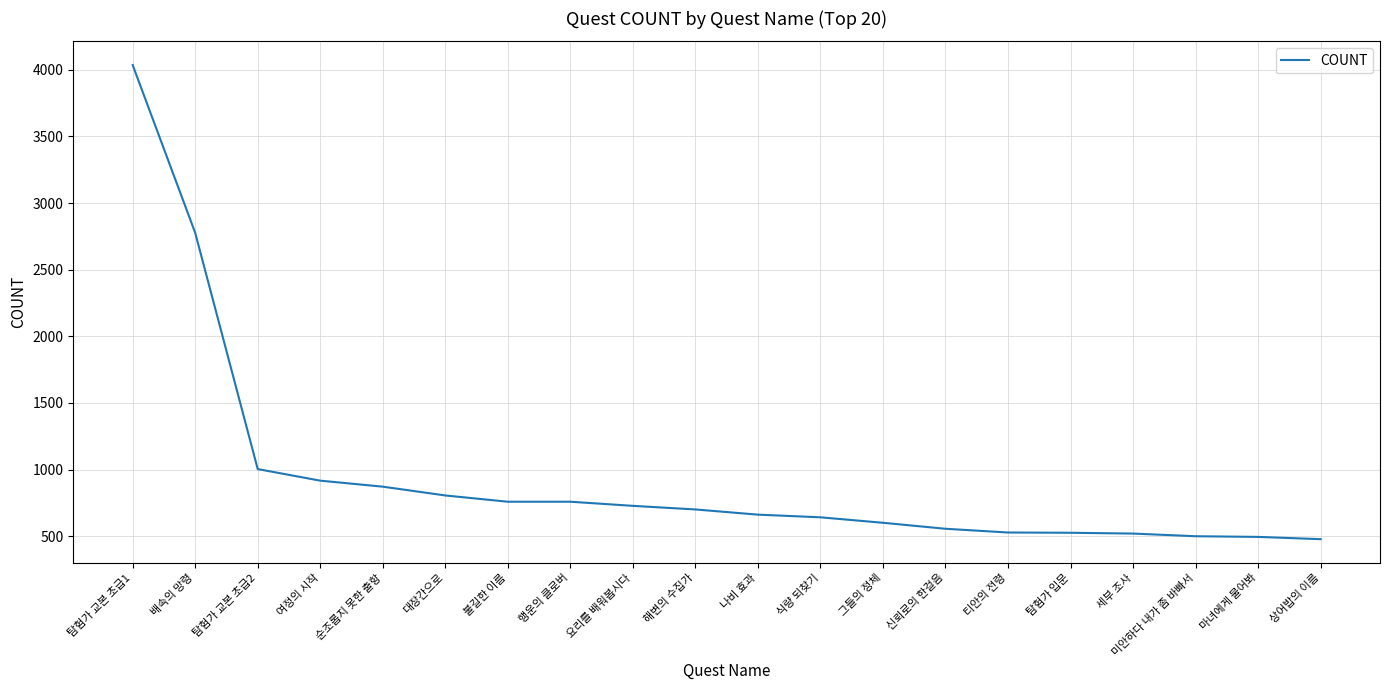

What is the change in value from 배속의 망령 to 행운의 클로버?

-2018